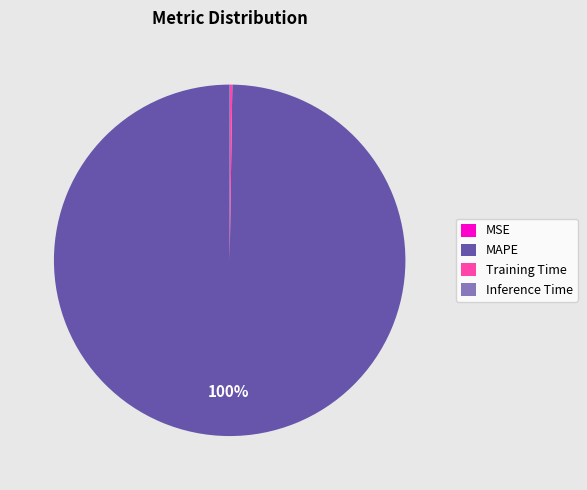

To the nearest percent, what percentage of the pie is MAPE?

100%